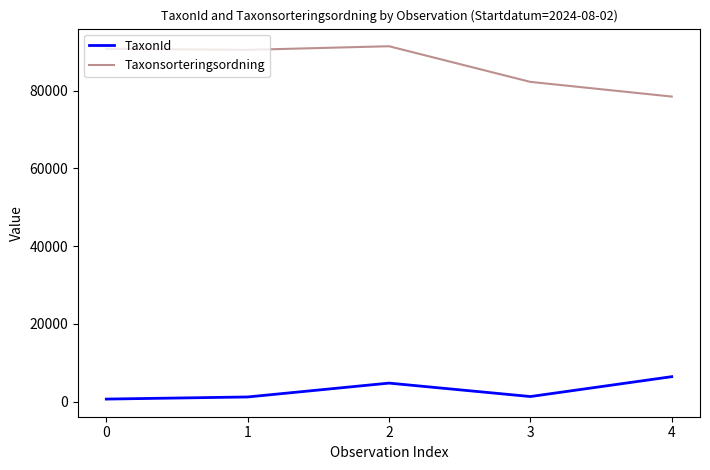

Is the value of Taxonsorteringsordning at 2 greater than the value of TaxonId at 4?

Yes